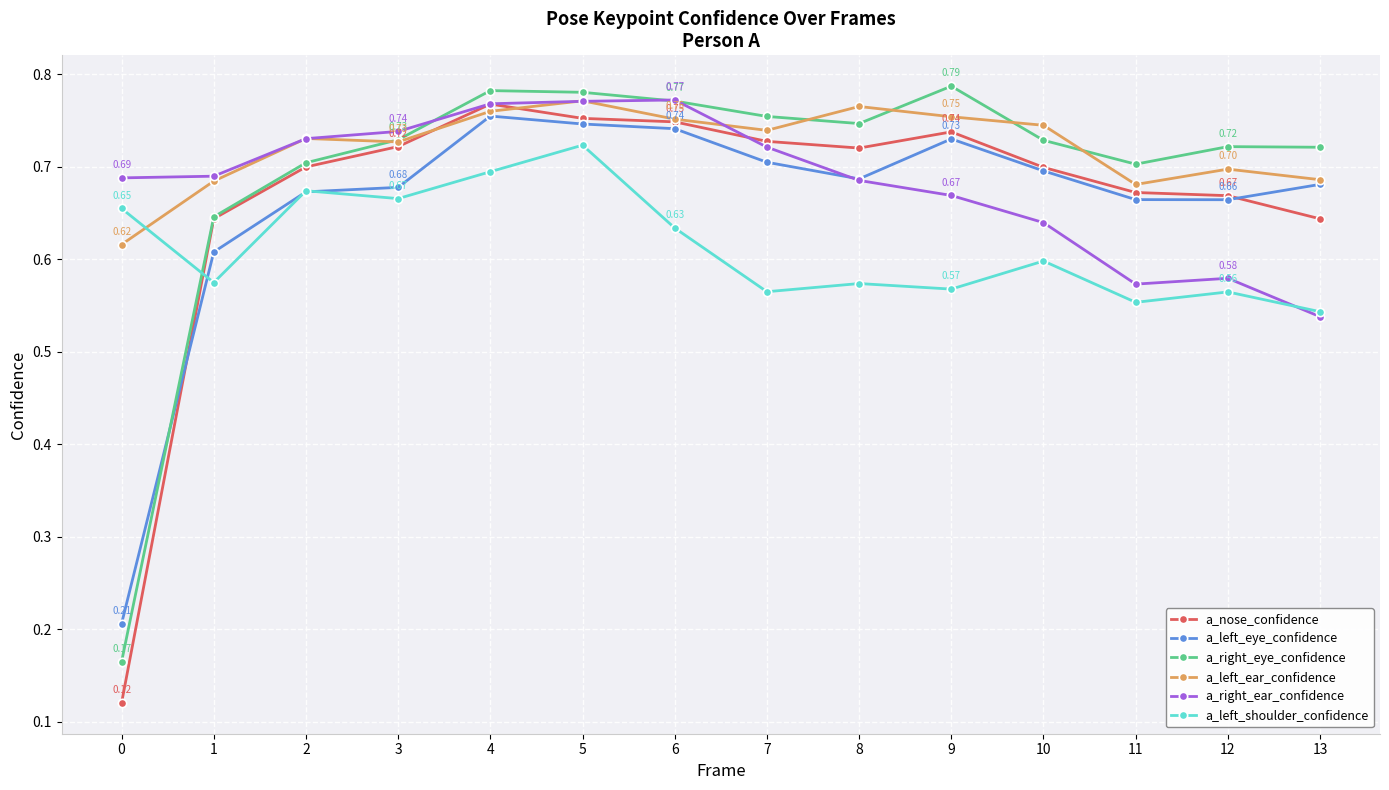

Where do a_left_ear_confidence and a_left_shoulder_confidence first cross each other?

0 and 1